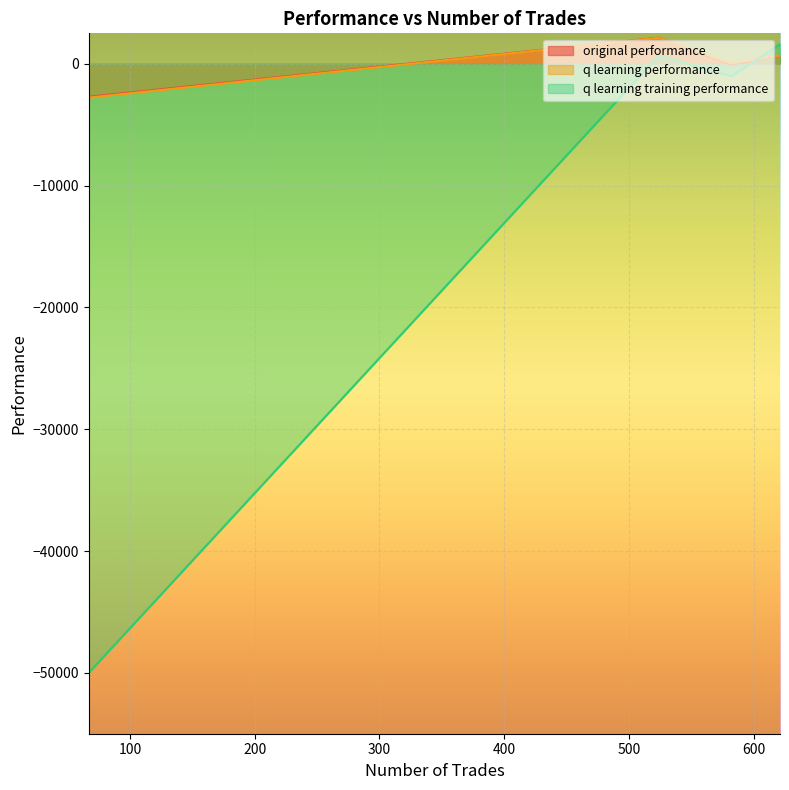

What is the lowest value of the q learning training performance series?

-50000.0